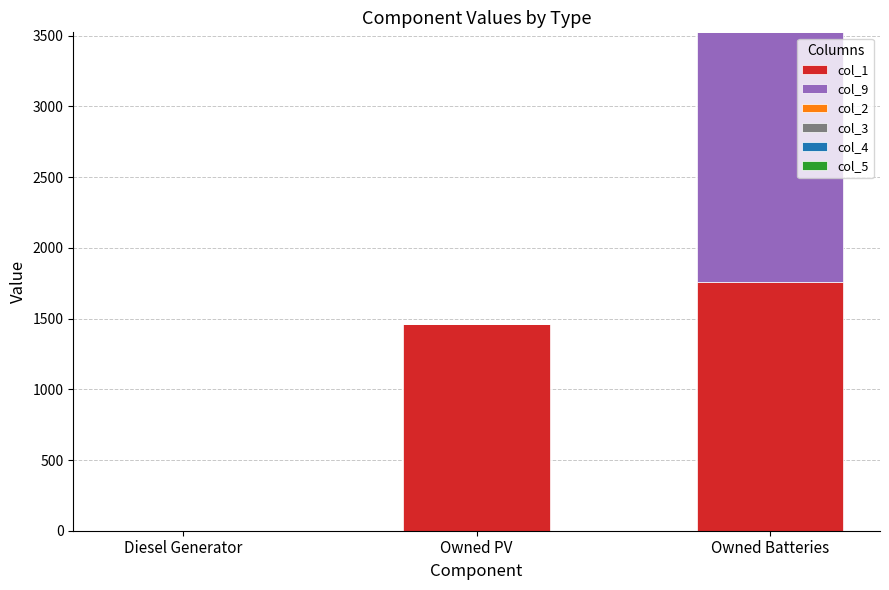

Reading right to left, what are the values for col_1?

Owned Batteries=1762	Owned PV=1461	Diesel Generator=0